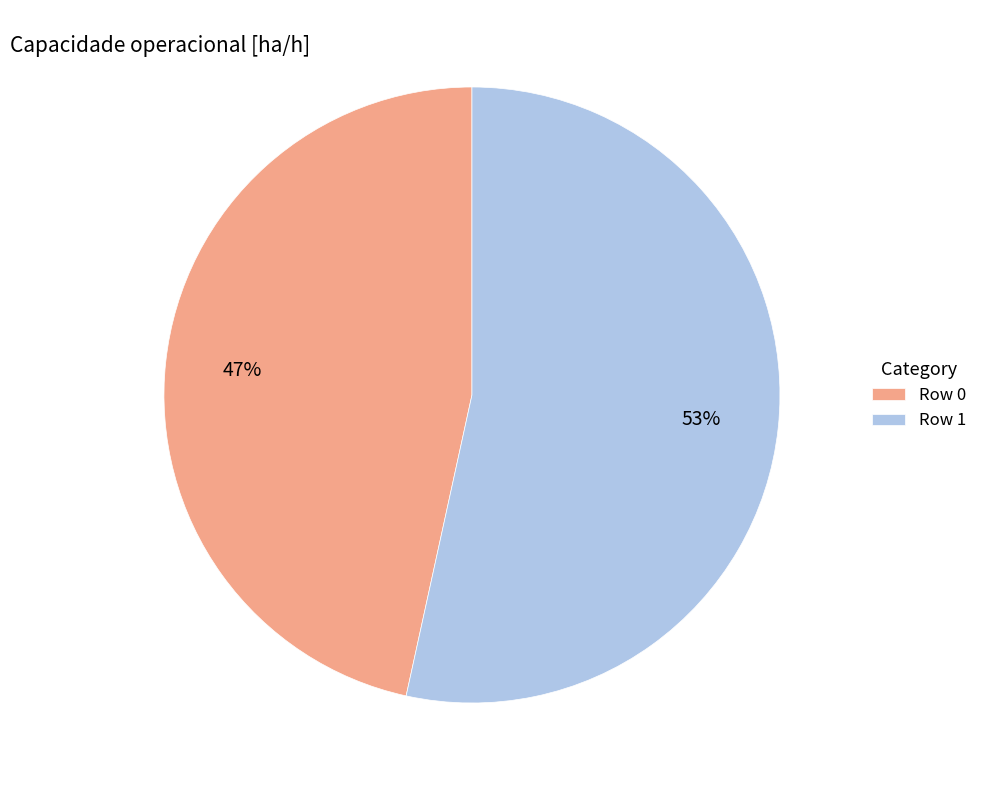

Approximately how many times larger is the value at Row 1 compared to Row 0?

1.1